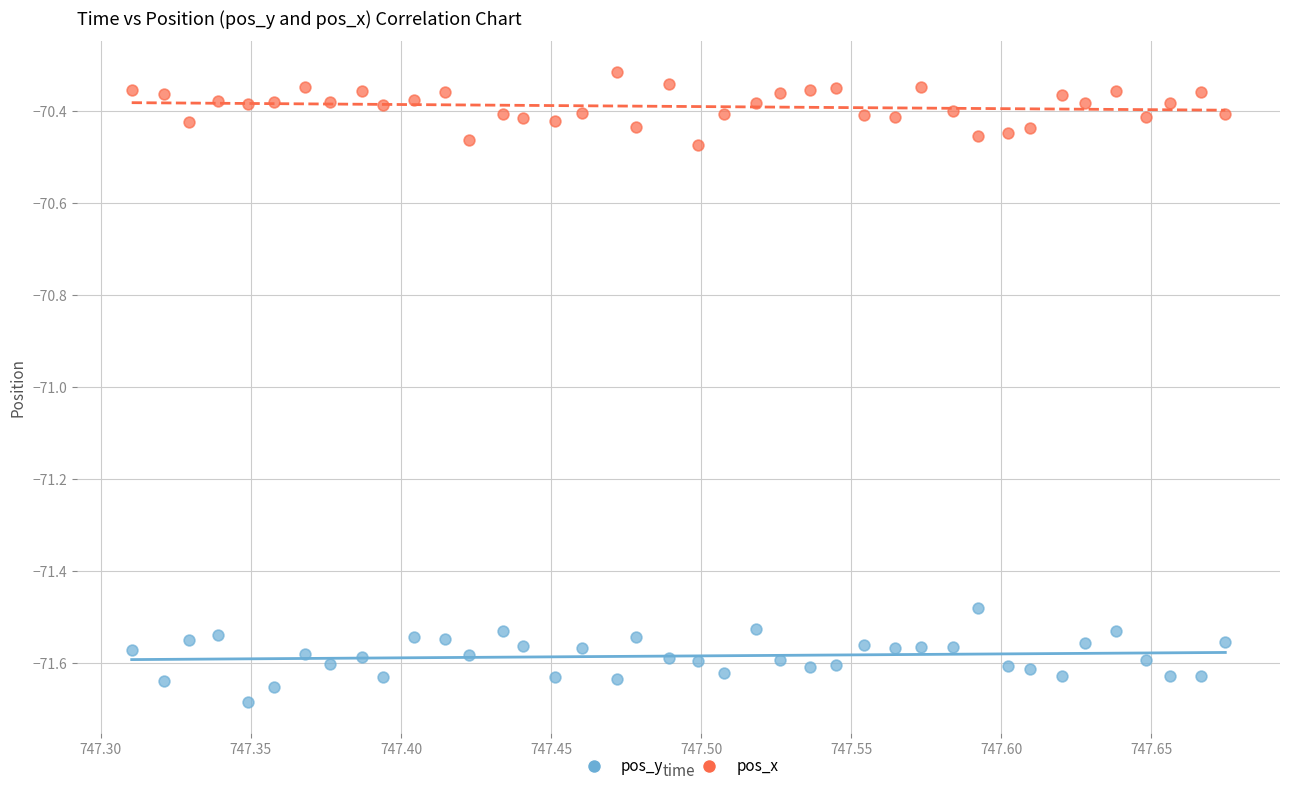

Which series contains the highest Y value?

pos_x